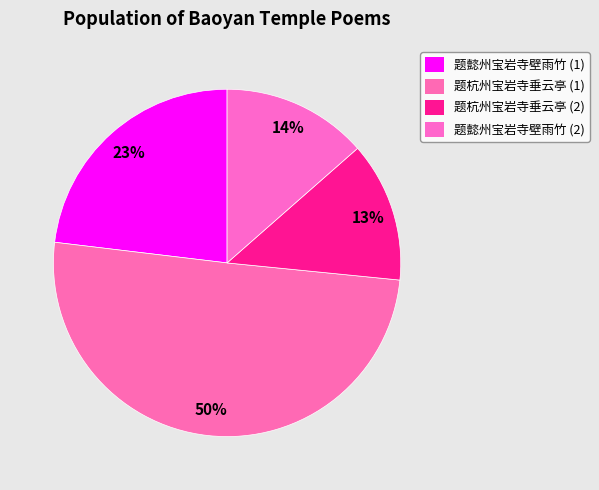

How many slices are in this pie chart?

4